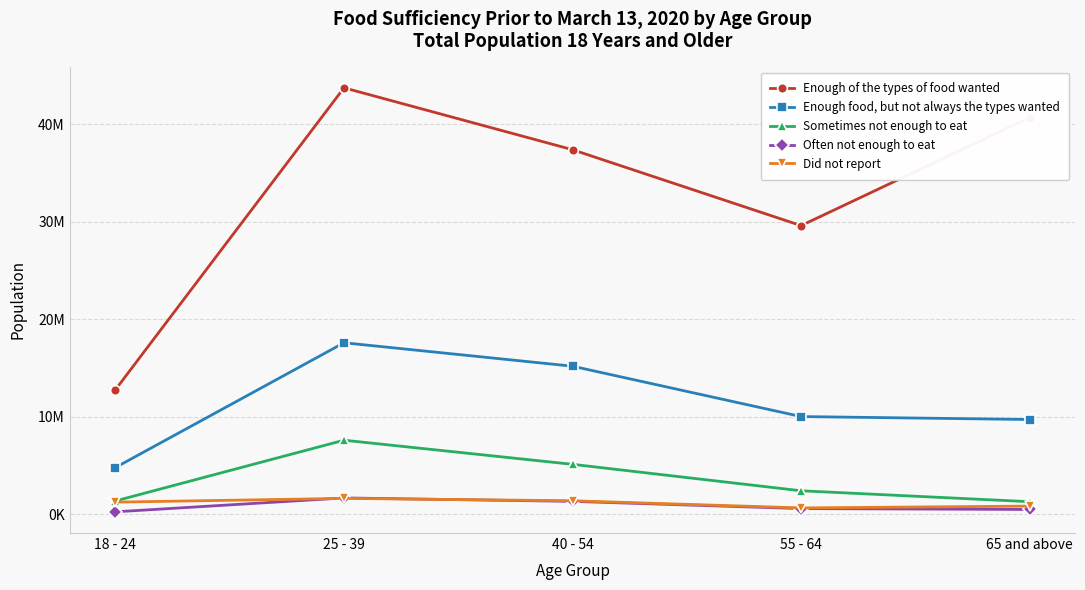

What are all the series names shown in the legend?

Enough of the types of food wanted, Enough food, but not always the types wanted, Sometimes not enough to eat, Often not enough to eat, Did not report